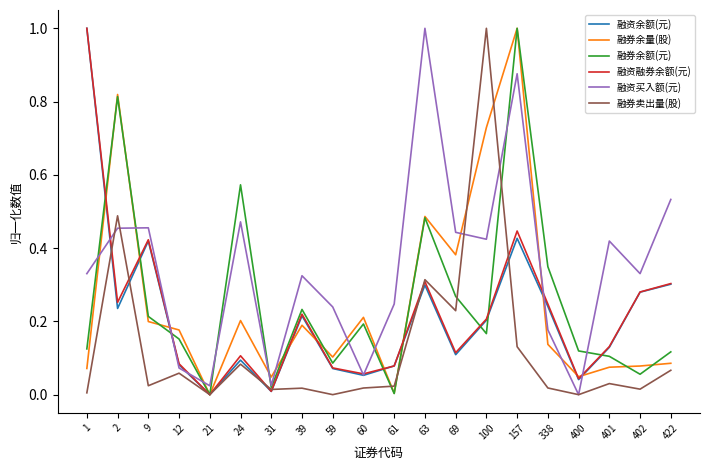

At how many categories does at least one series exceed 0?

20